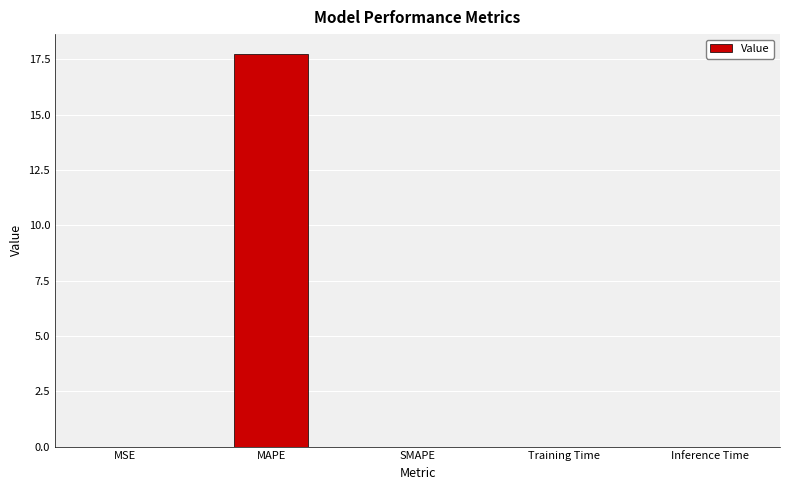

The value at SMAPE is 0.0. True or false?

True